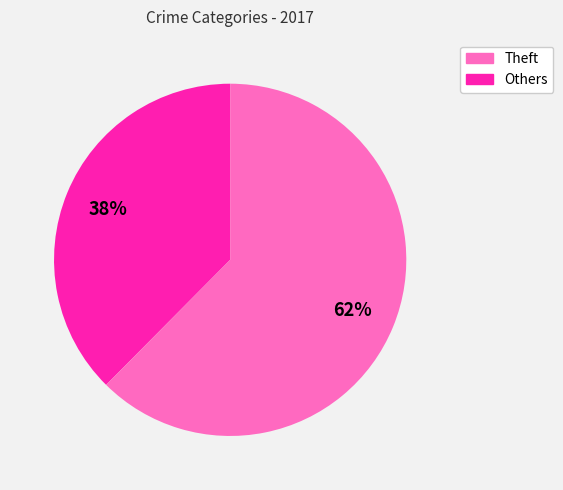

Is there any slice that represents more than half of the pie?

Yes